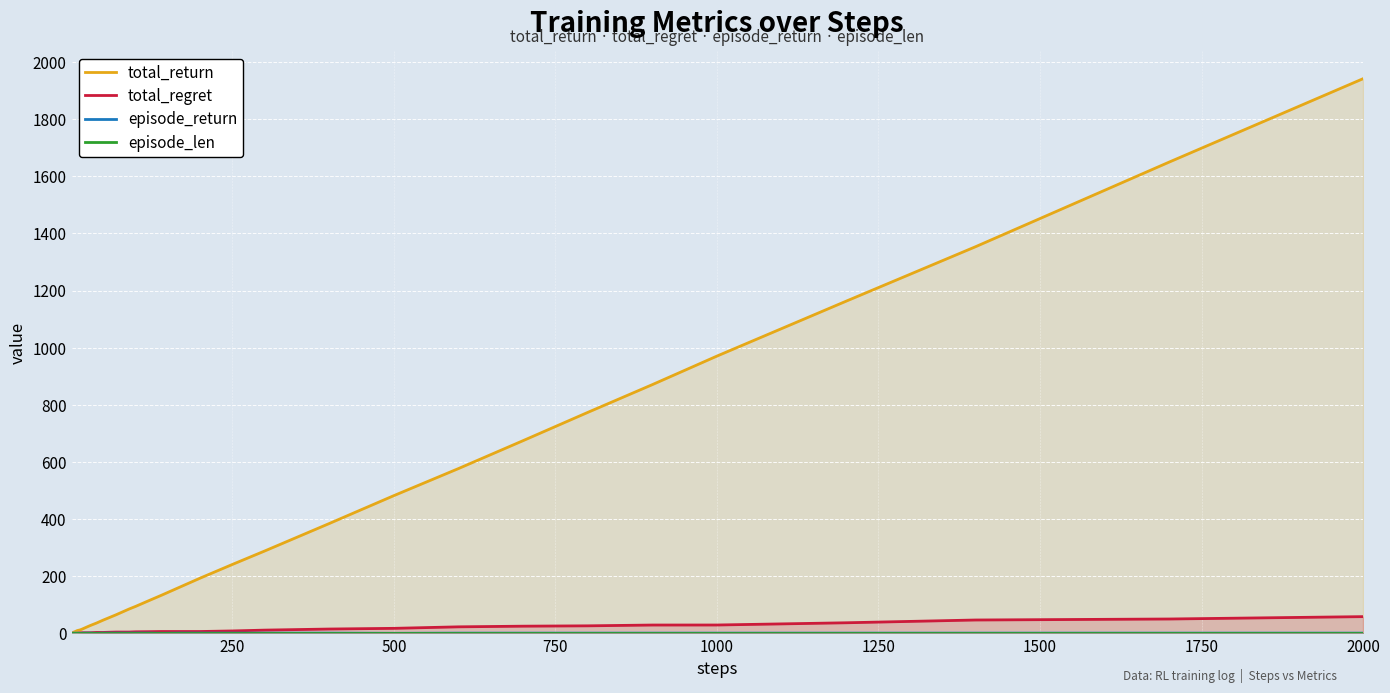

At how many categories does at least one series exceed 1656?

1